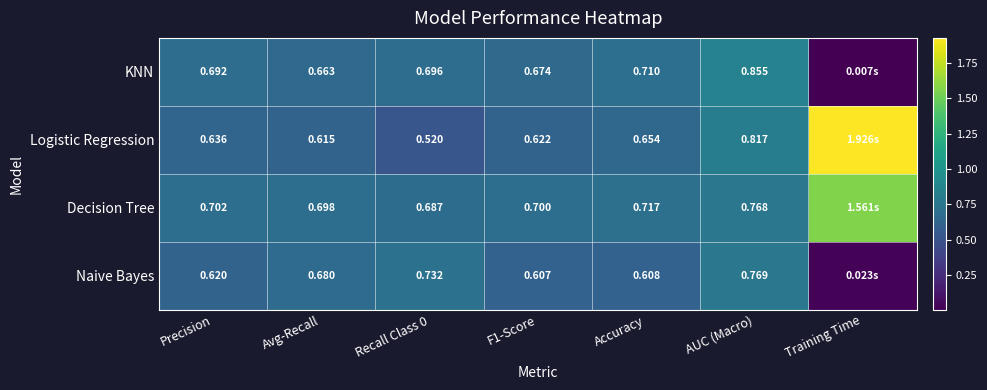

Is the value of Naive Bayes at F1-Score greater than the value of Logistic Regression at F1-Score?

No